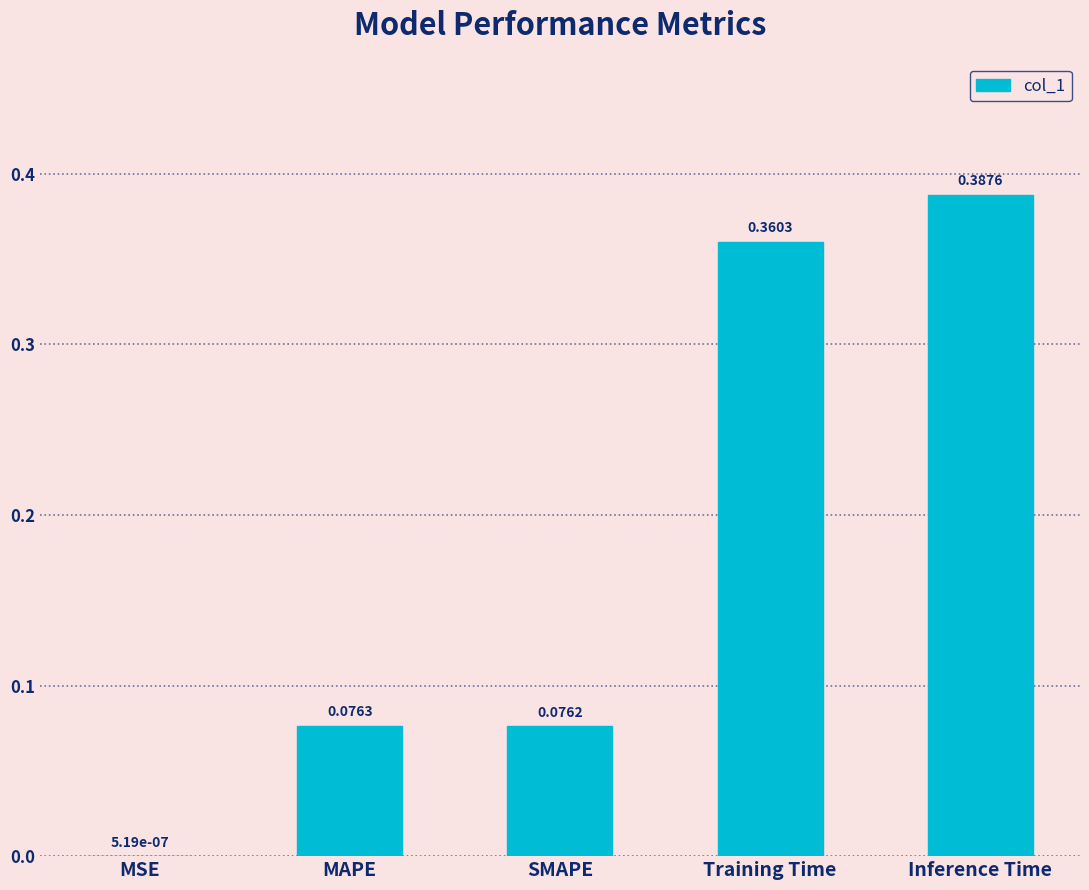

How many data points does each series have?

5